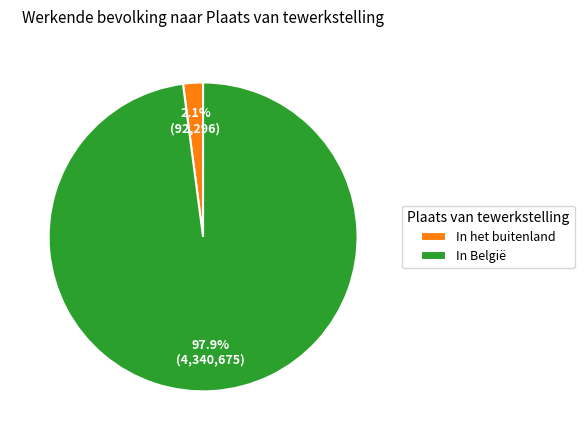

Which slice is the smallest?

In het buitenland